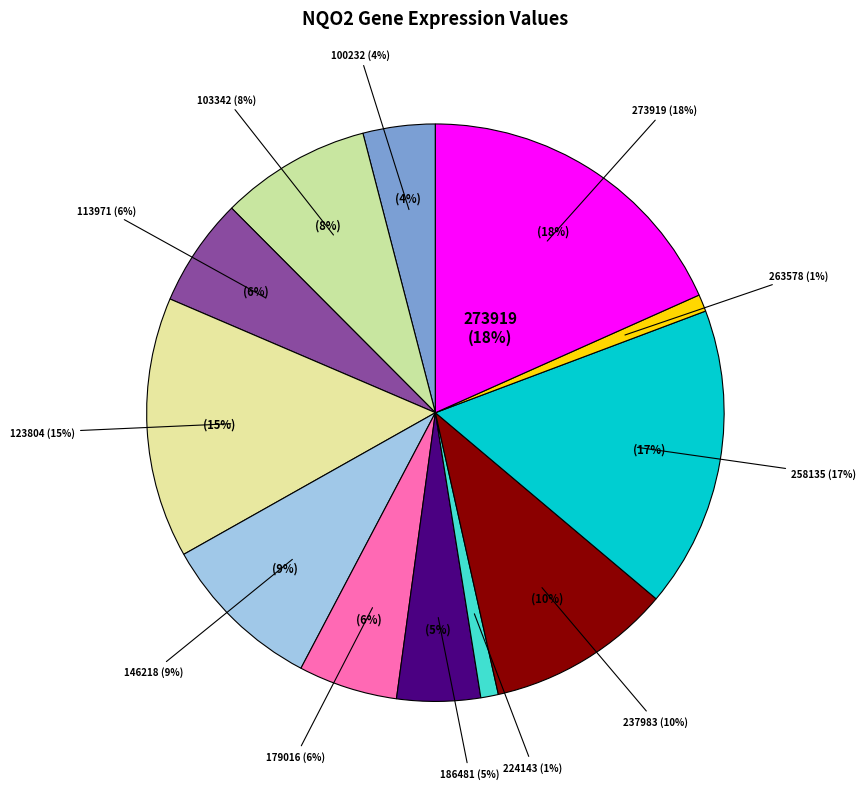

What percentage do 224143 and 237983 together represent?

11.3%